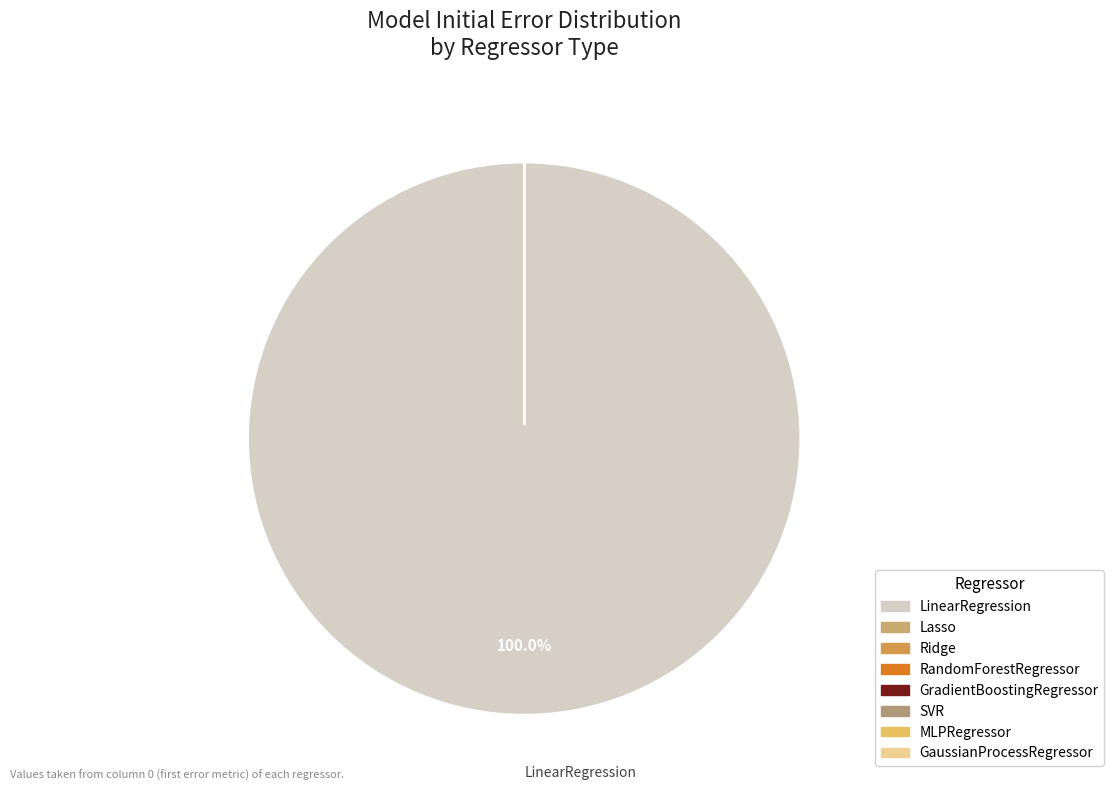

To the nearest percent, what is the difference between the largest and smallest slice percentages?

100%